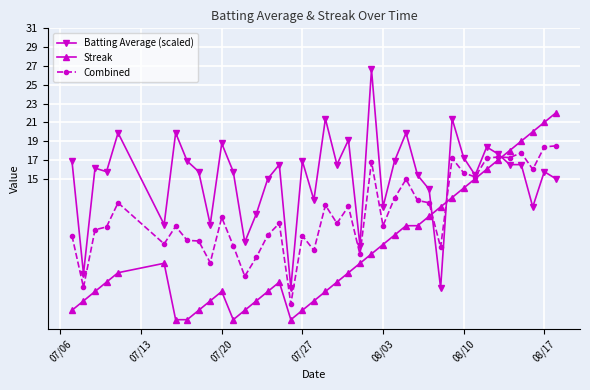

Rank the series by their average value, from highest to lowest.

Batting Average (scaled), Combined, Streak